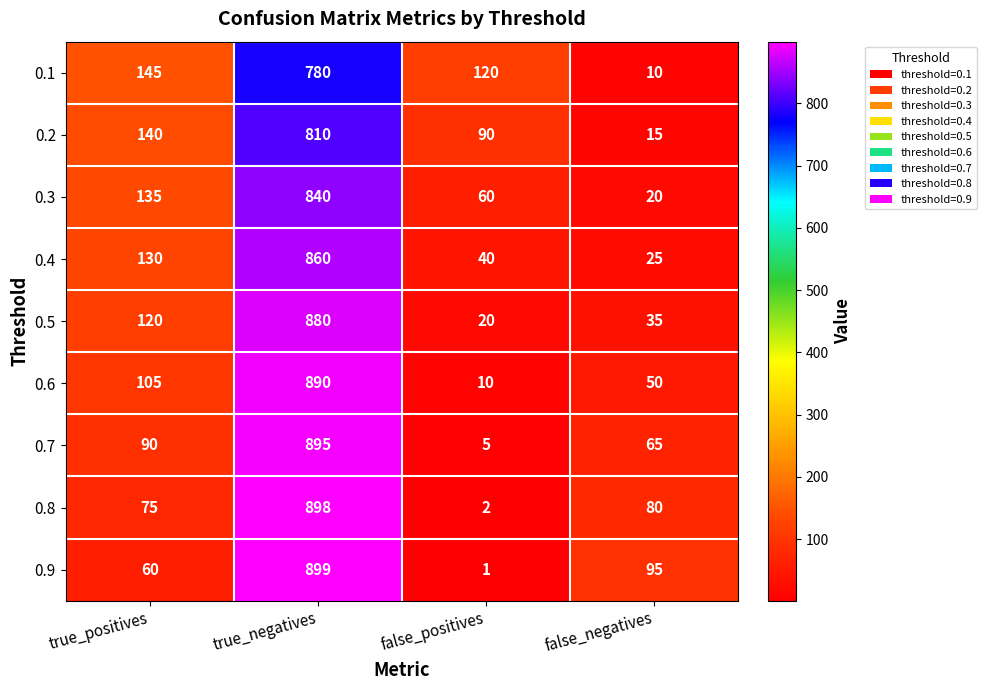

Is it true that 0.6 equals 10 at false_positives?

True